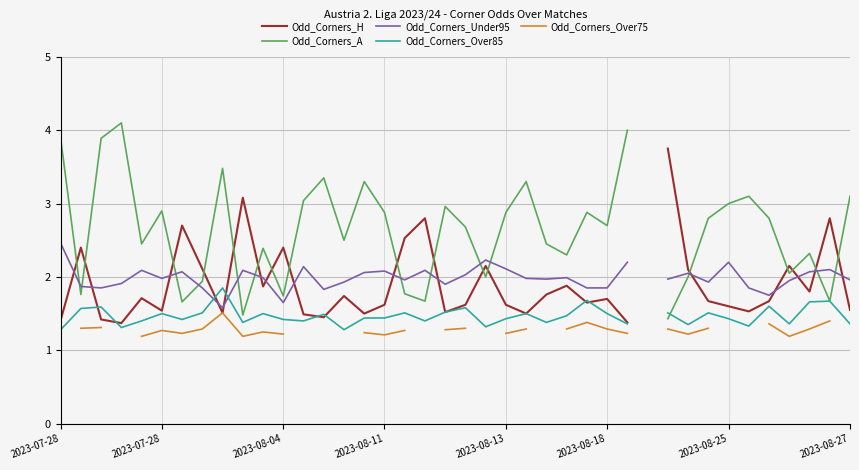

What is the difference between the Odd_Corners_A values at 37 and 18?

0.6